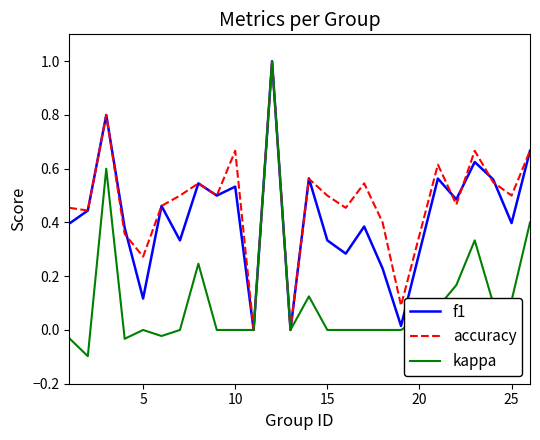

What is the maximum value shown in the chart?

1.0